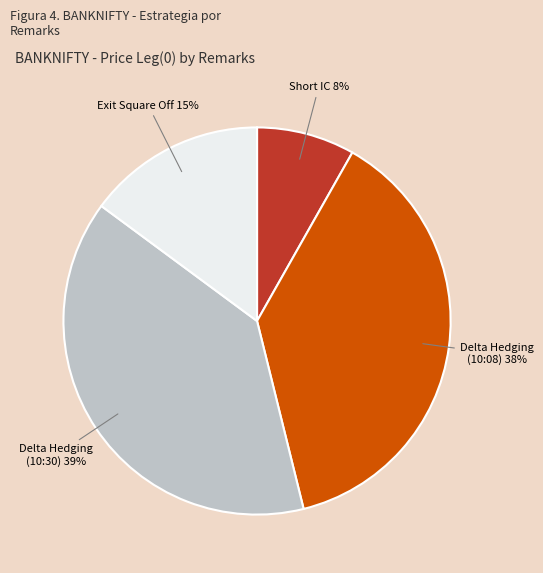

Between Short IC and Exit Square Off, which is larger?

Exit Square Off